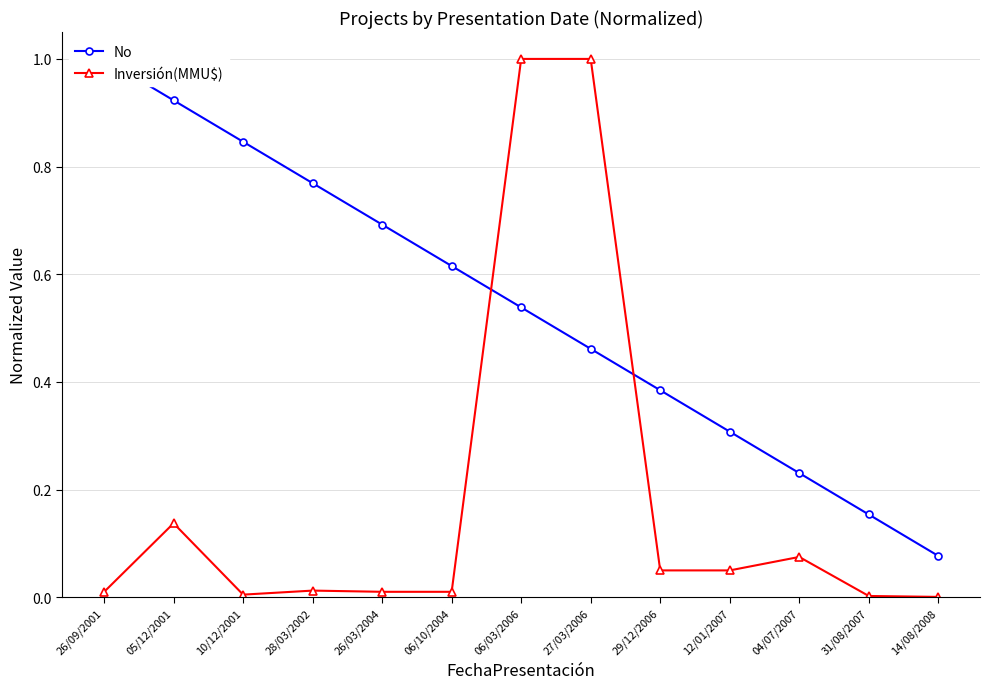

Reading left to right, extract all data points from this chart.

No: 1.0	0.9	0.8	0.8	0.7	0.6	0.5	0.5	0.4	0.3	0.2	0.2	0.1
Inversión(MMU$): 0.0	0.1	0.0	0.0	0.0	0.0	1.0	1.0	0.1	0.1	0.1	0.0	0.0